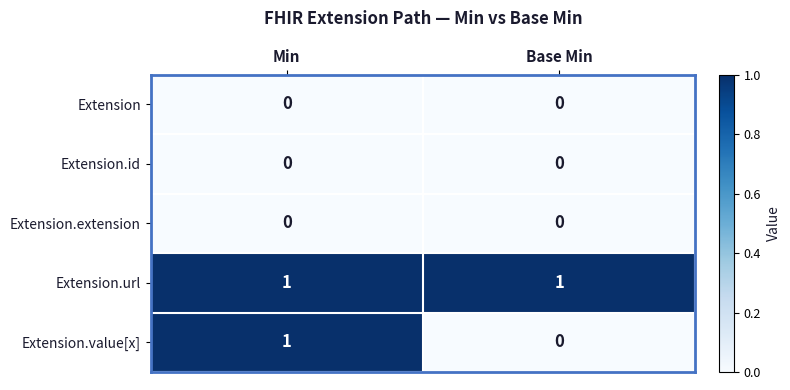

Which series changed the most between Min and Base Min?

Extension.value[x]